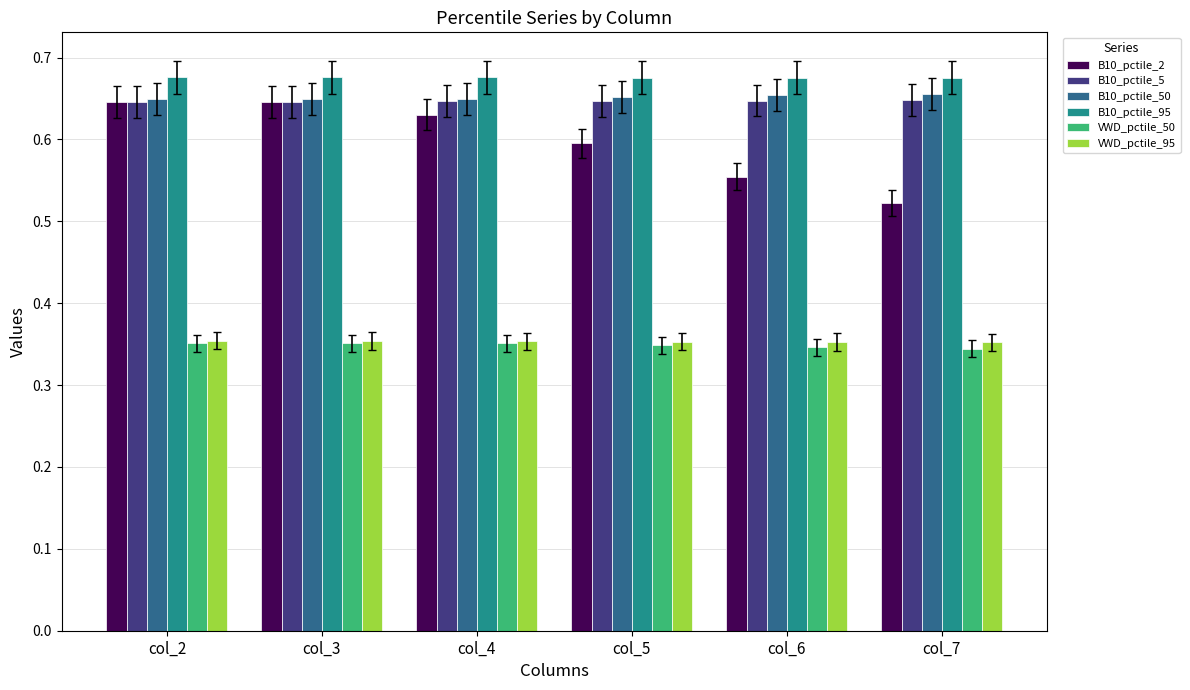

Is the value of VWD_pctile_95 at col_7 greater than the value of B10_pctile_95 at col_4?

No